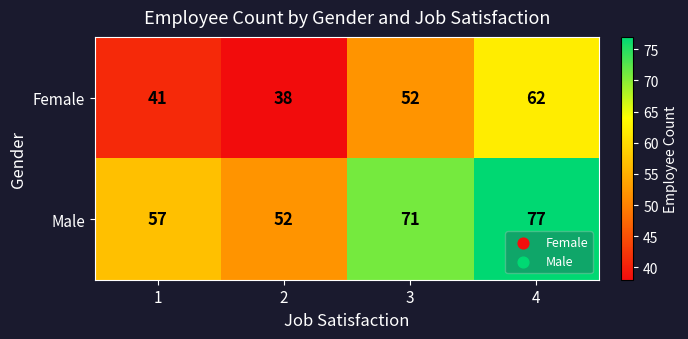

Count the Female values in the range 41 to 62.

3